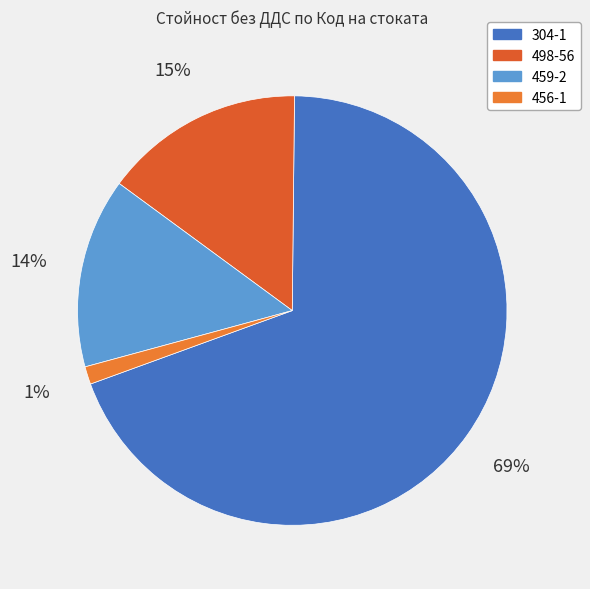

Approximately how many times larger is the value at 459-2 compared to 456-1?

10.7